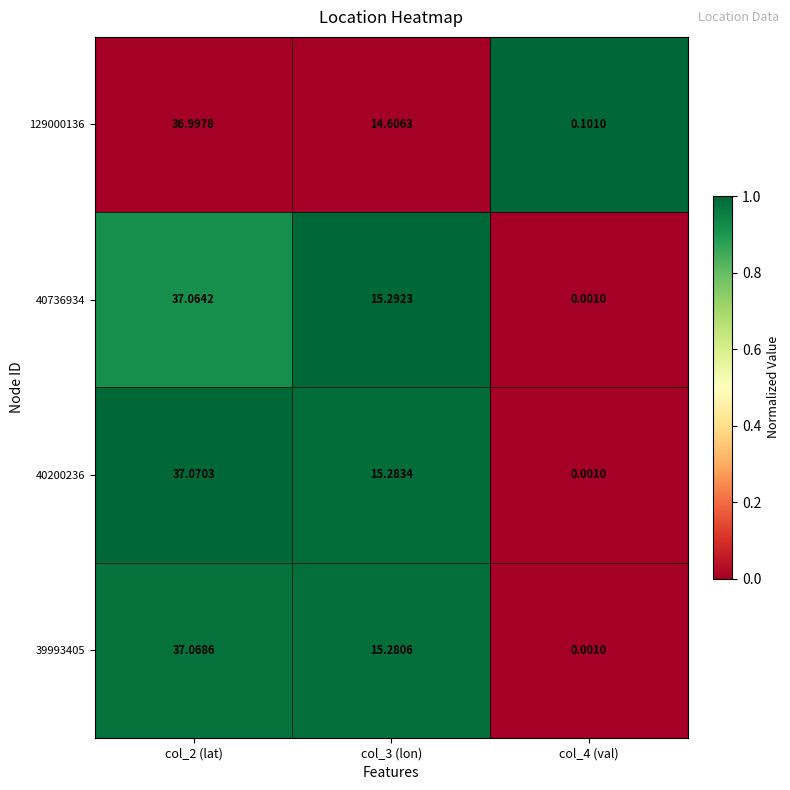

Is the value of 40736934 at col_2 (lat) greater than the value of 129000136 at col_2 (lat)?

Yes